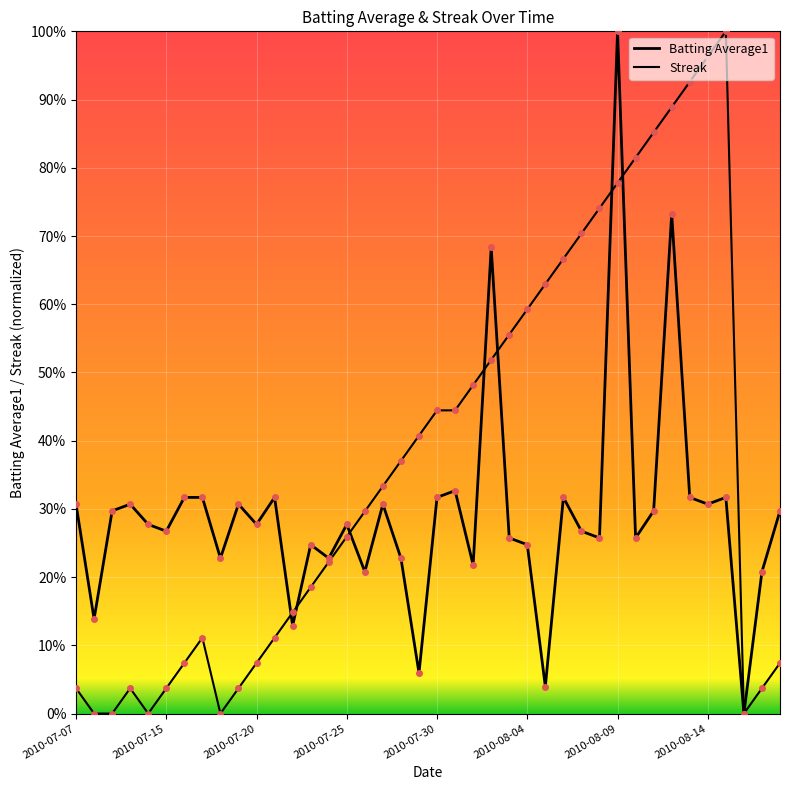

Where is the first local minimum for Batting Average1?

2010-07-08